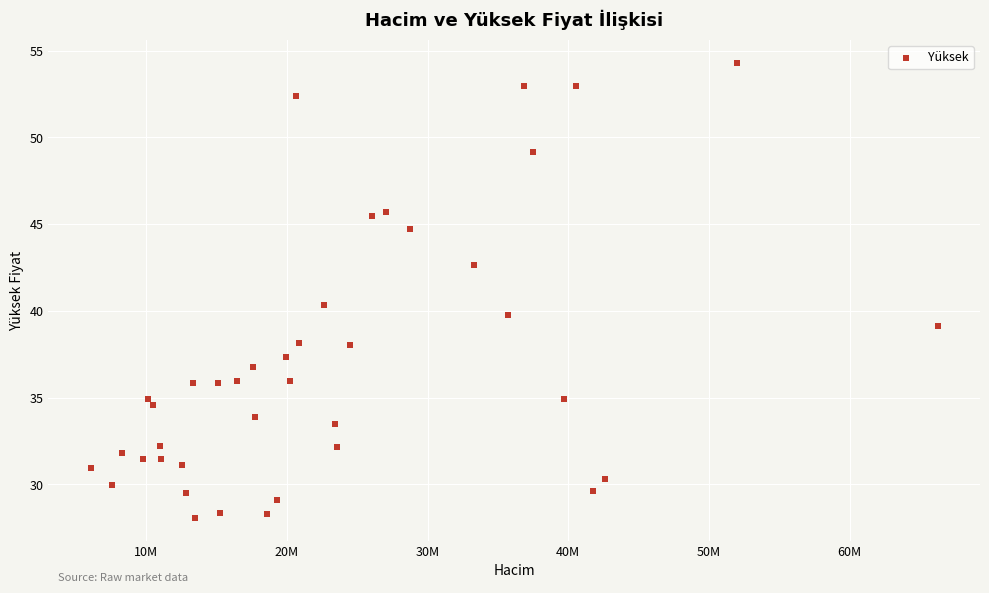

What is the range of Y values (max minus min)?

26.2